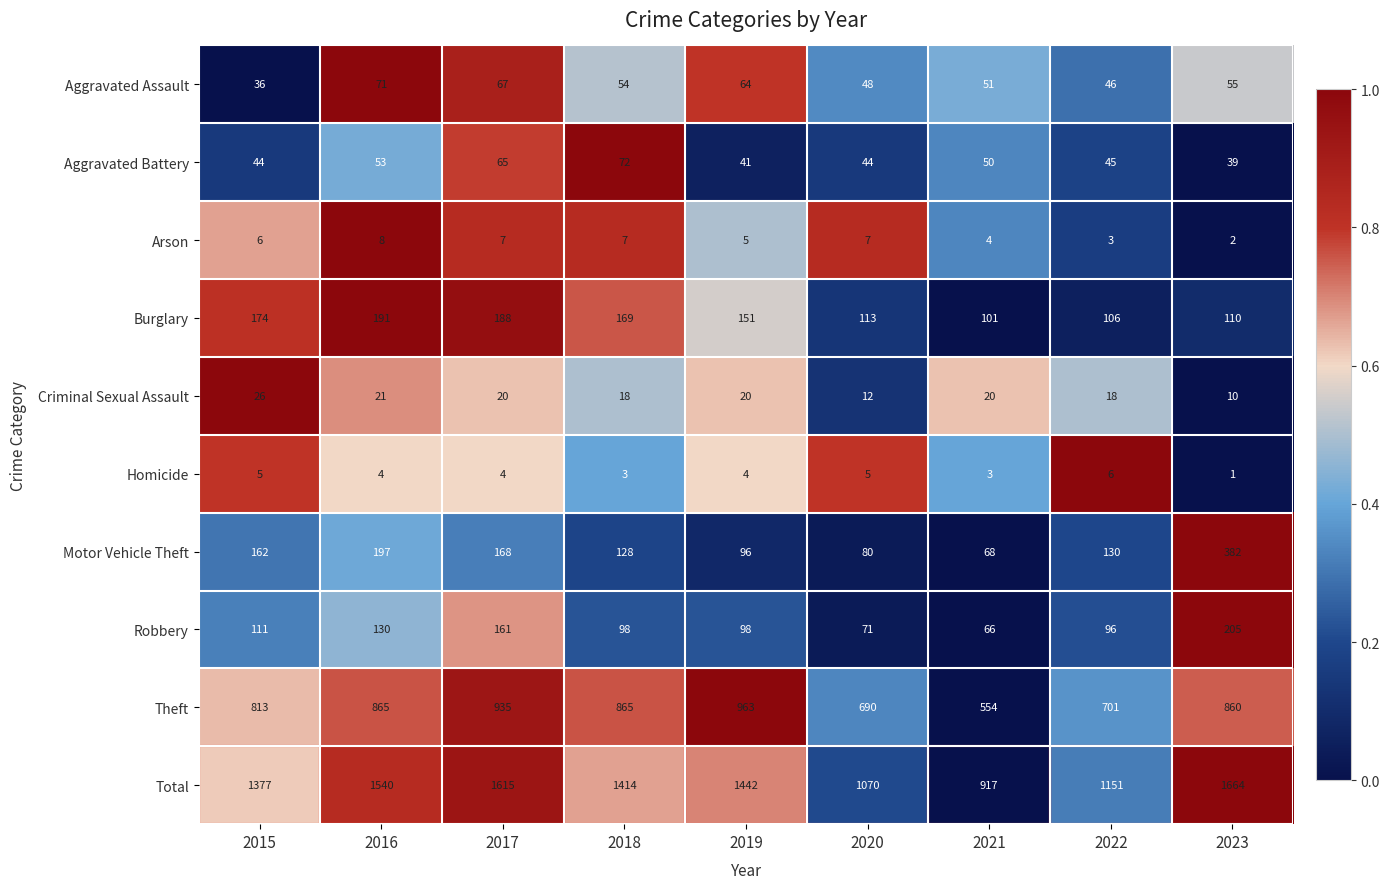

Between 2016 and 2021, which series saw the biggest shift?

Total